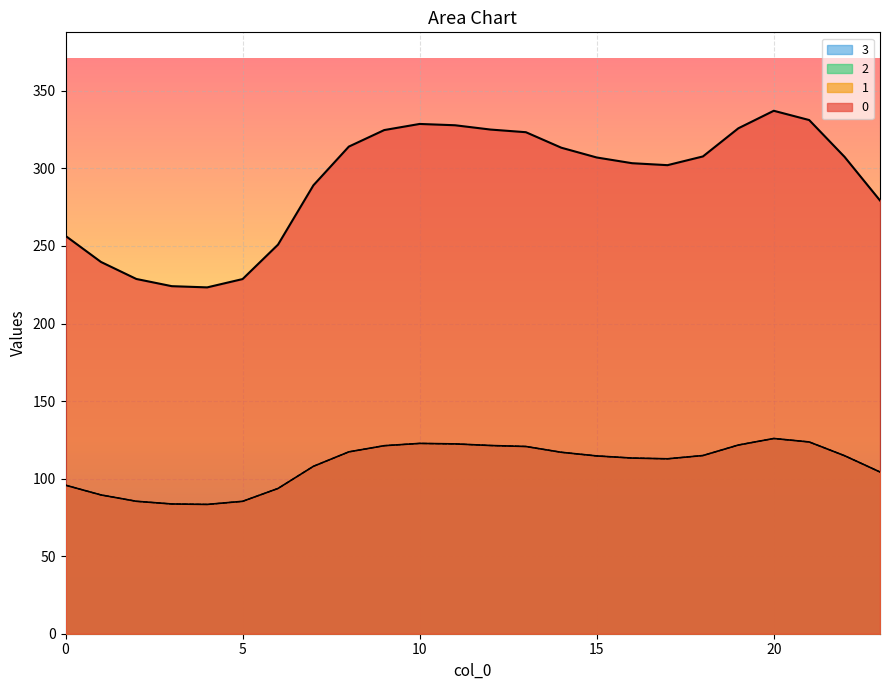

Where does the 3 series first go above 114?

8